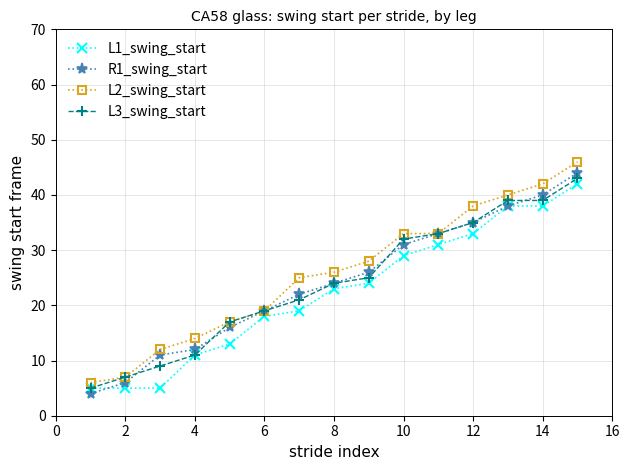

What is the maximum value for L2_swing_start?

46